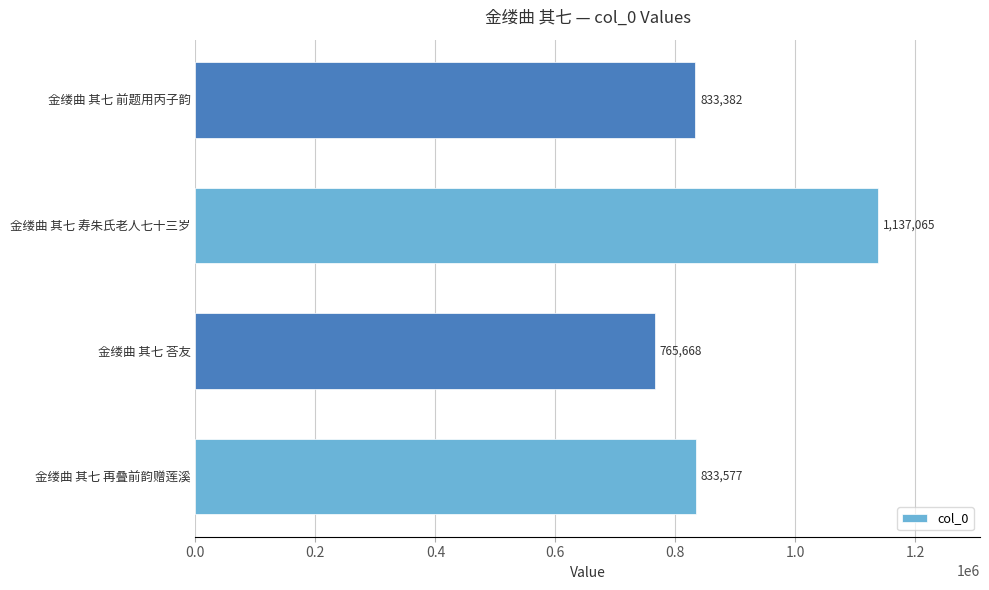

Which label corresponds to the smallest value in the chart?

金缕曲 其七 荅友